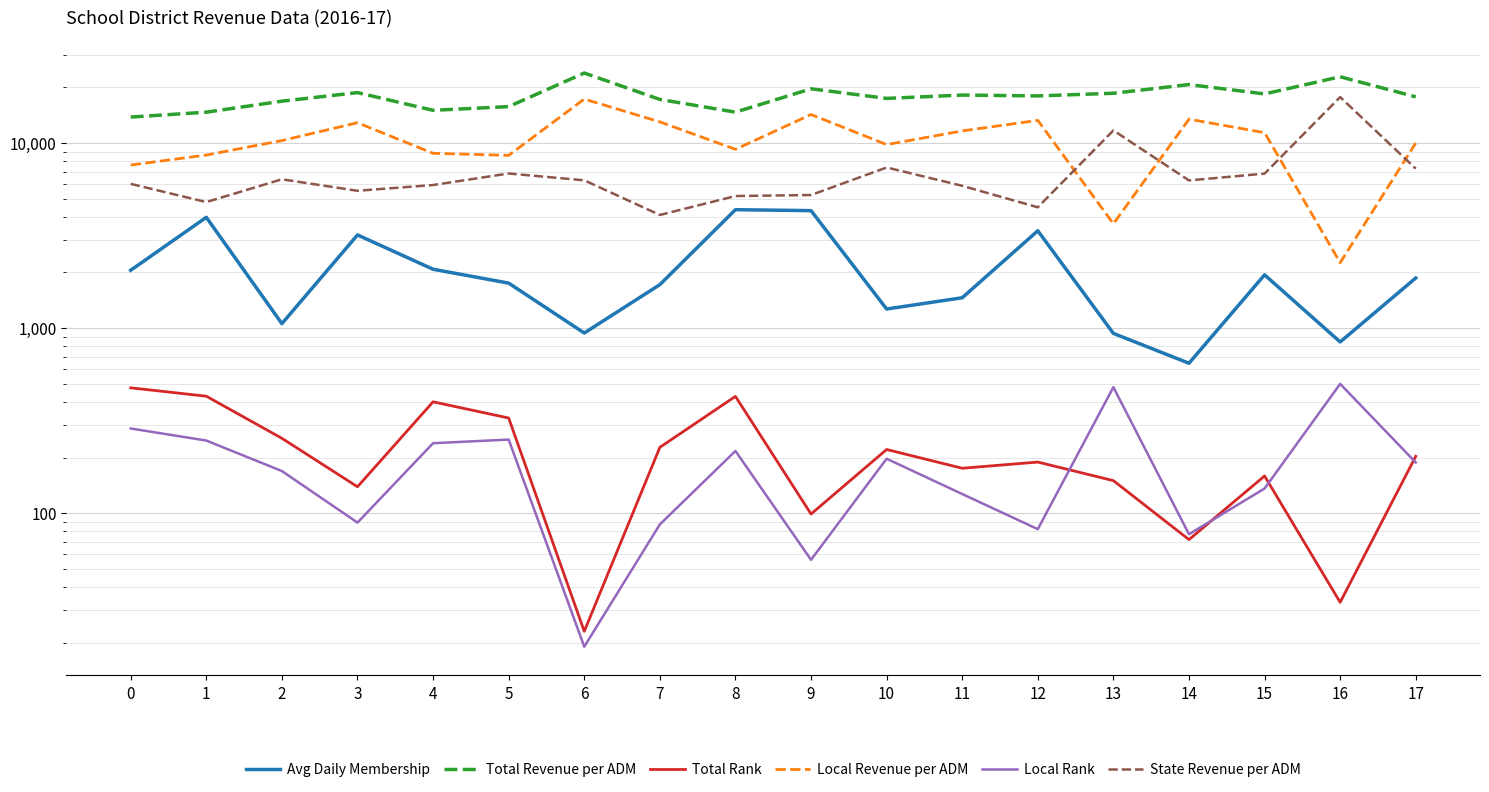

What is the difference between the Local Revenue per ADM values at 13 and 10?

6155.9